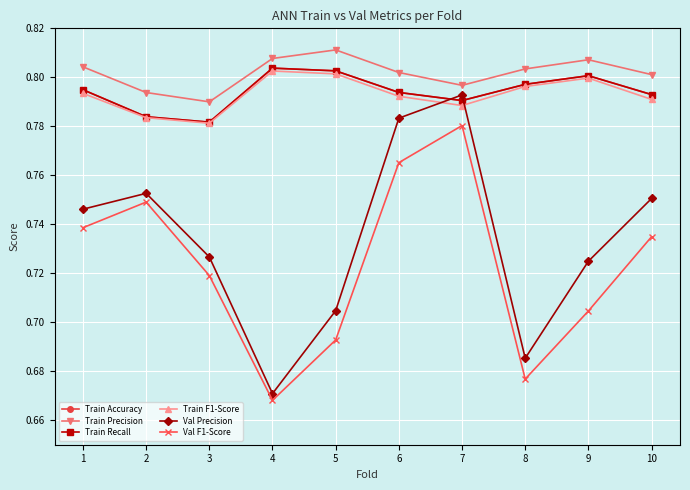

How many series are shown in this chart?

6